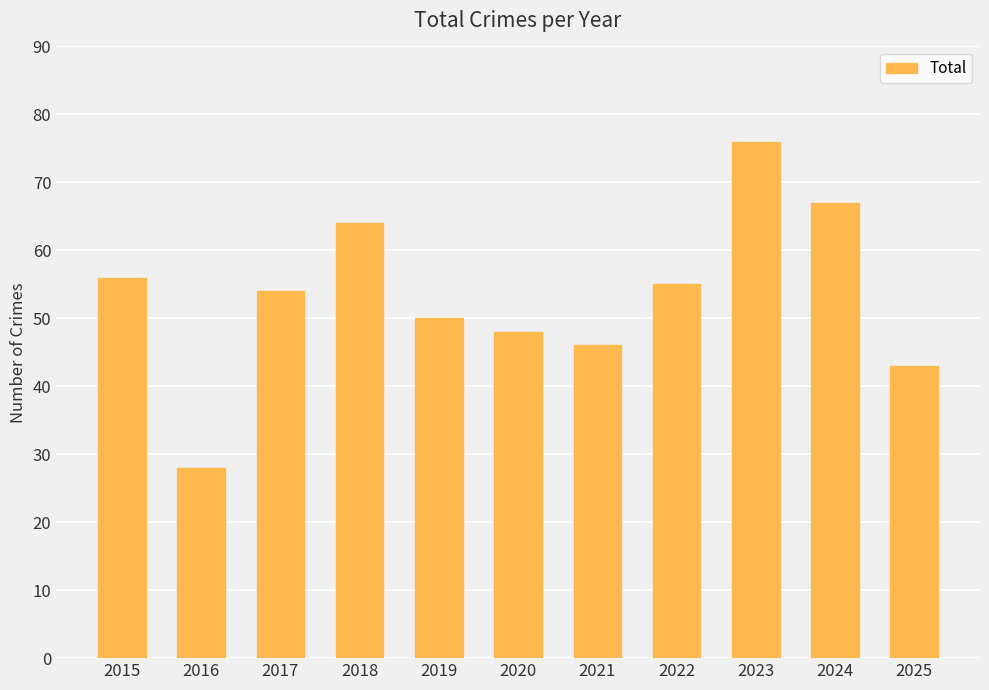

Reading left to right, what are all the values shown in this chart?

56	28	54	64	50	48	46	55	76	67	43